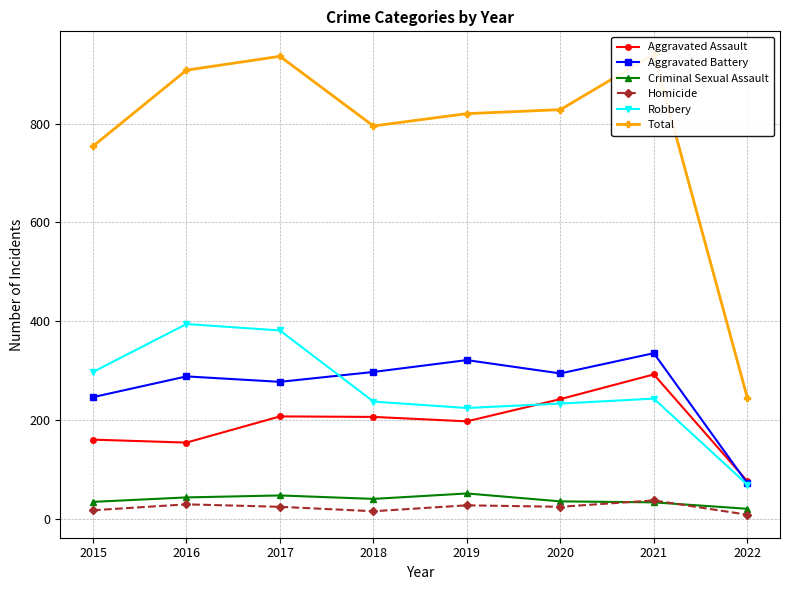

True or false: Total and Aggravated Battery cross at least once.

False